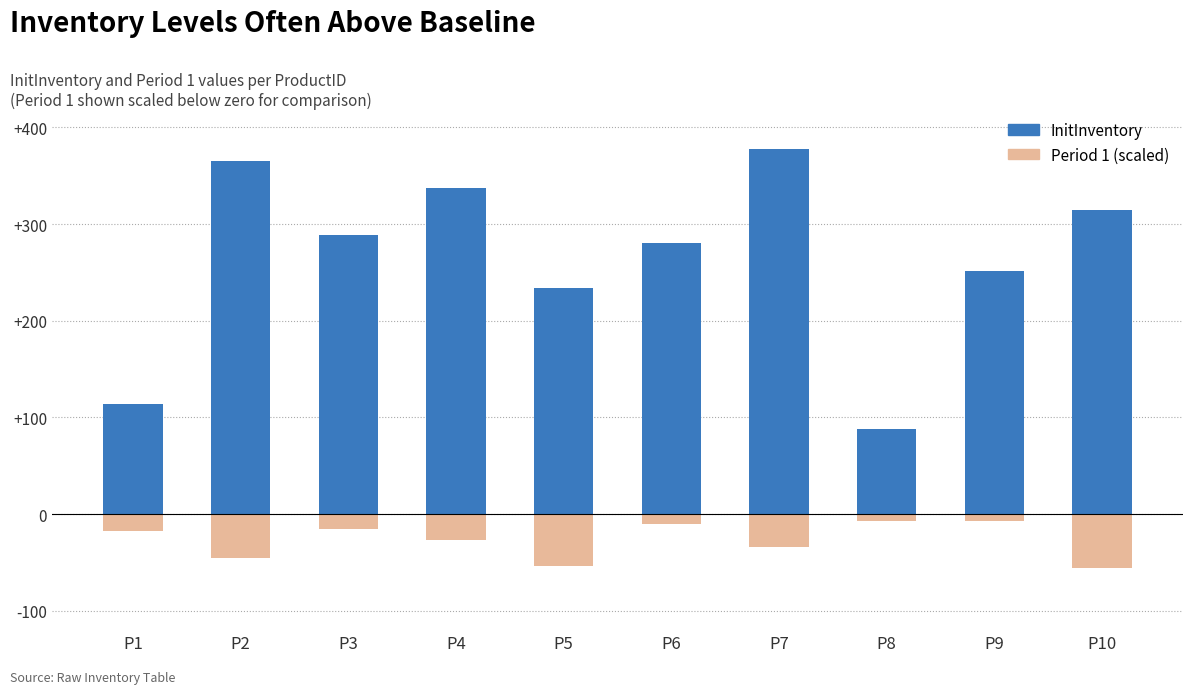

What is the value of the Period 1 (scaled) bar at the 7th from the left?

-33.6